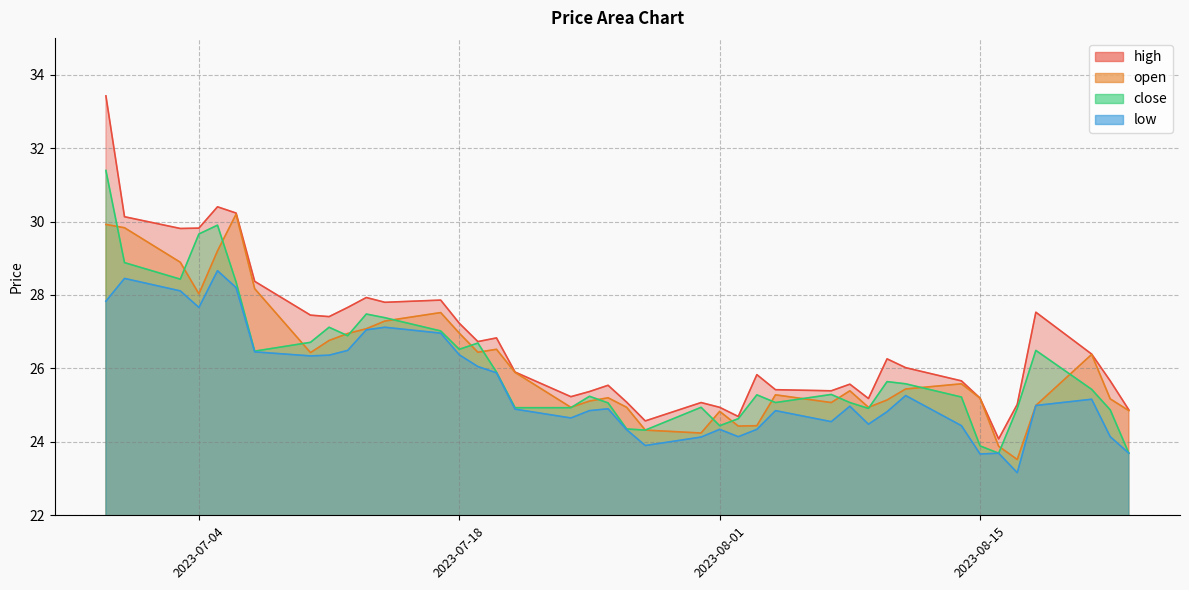

How many data points in close are above 25?

27